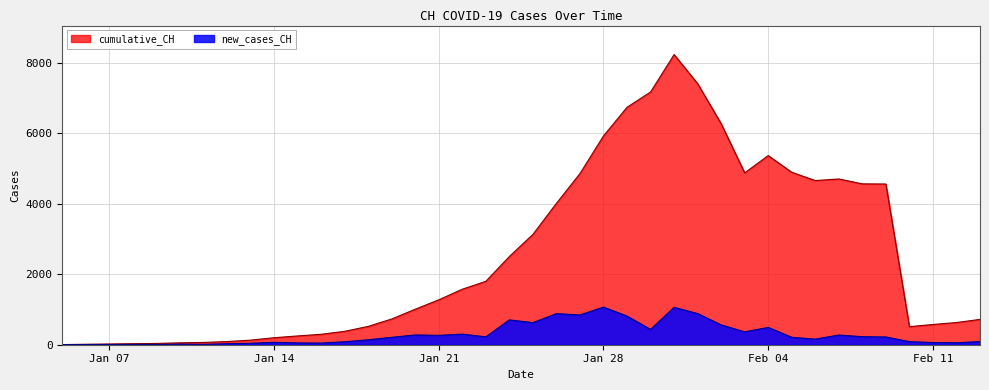

List the series in order of their peak value, highest first.

cumulative_CH, new_cases_CH